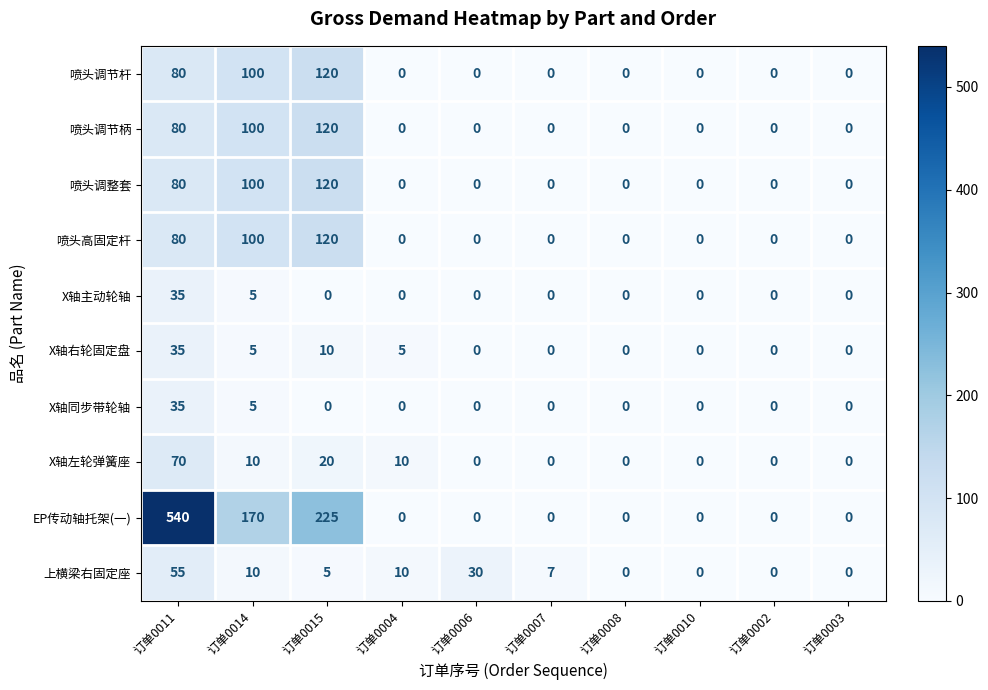

At which category is the sum across all series the highest?

订单0011